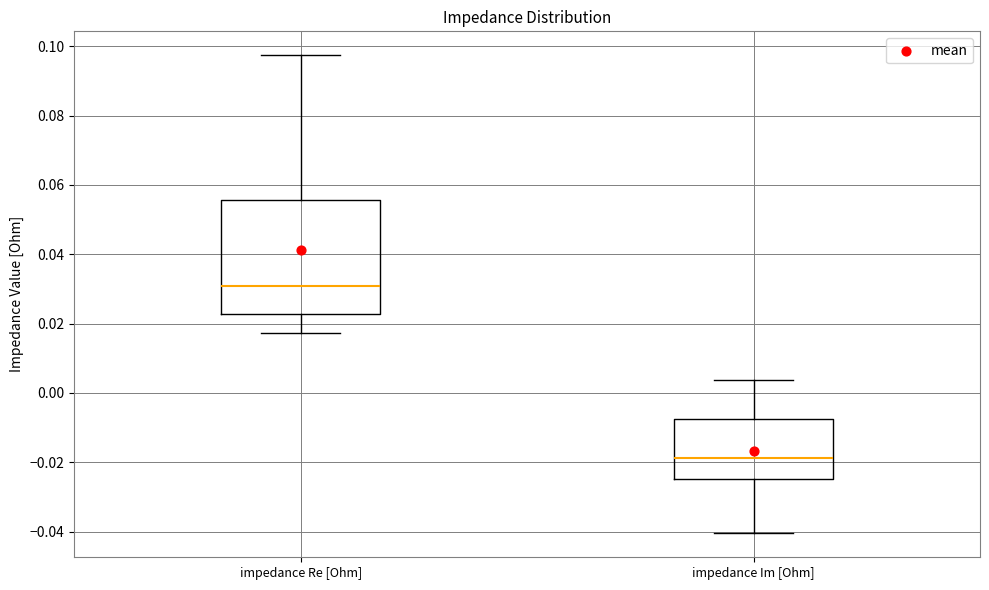

Reading left to right, read every box against the y-axis: the position of its median line, the range the box covers, and the ends of its whiskers. The values are not printed on the chart, so give them approximately, as read against the axis.

impedance Re [Ohm]: median 0.030, box 0.022 to 0.056, whiskers 0.018 to 0.098
impedance Im [Ohm]: median -0.018, box -0.024 to -0.008, whiskers -0.040 to 0.004